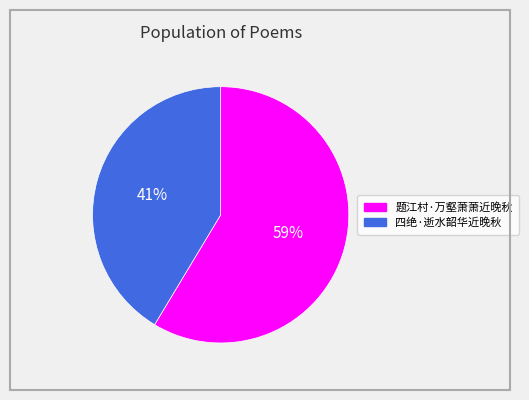

Which has a higher value, 四绝·逝水韶华近晚秋 or 题江村·万壑萧萧近晚秋?

题江村·万壑萧萧近晚秋